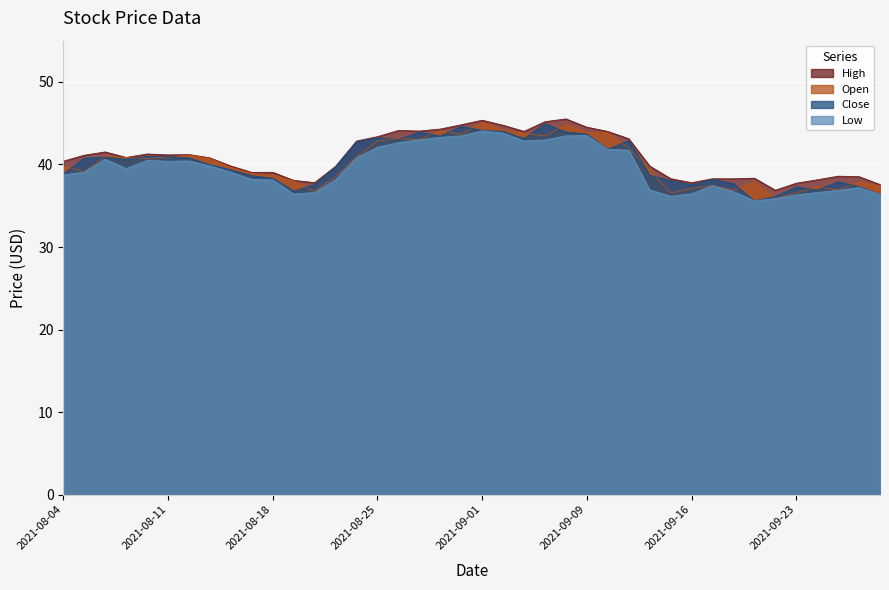

What is the difference between the highest and lowest values at 2021-09-27?

1.7